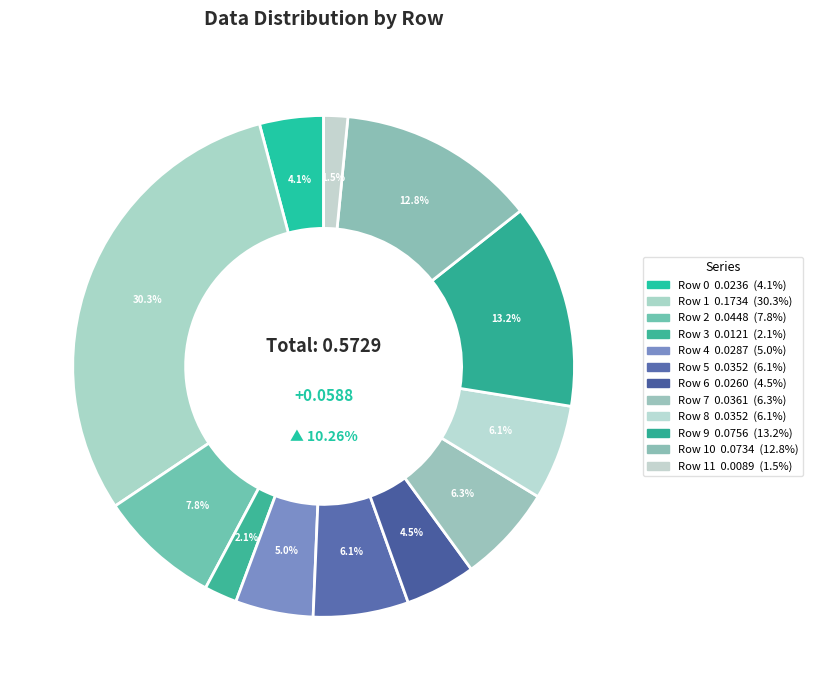

Count the number of slices in the pie.

12